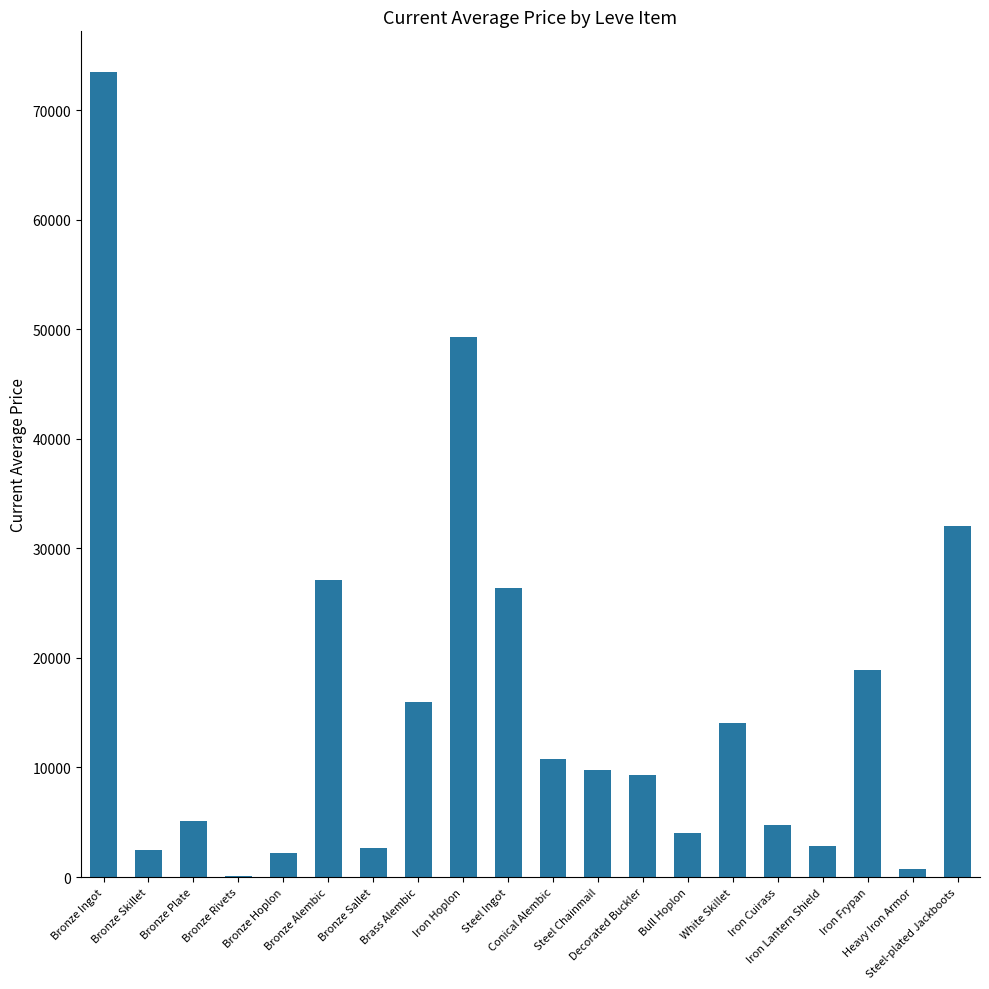

What is the approximate value at Brass Alembic?

16006.5